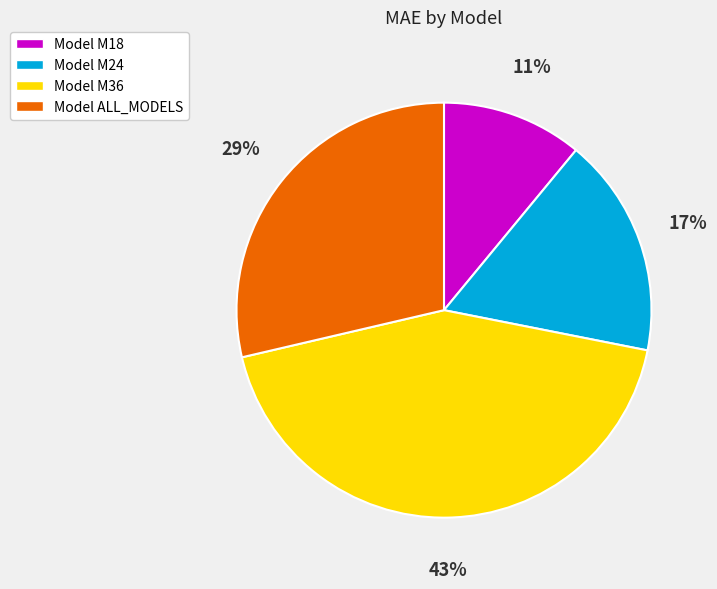

How many slices are in this pie chart?

4